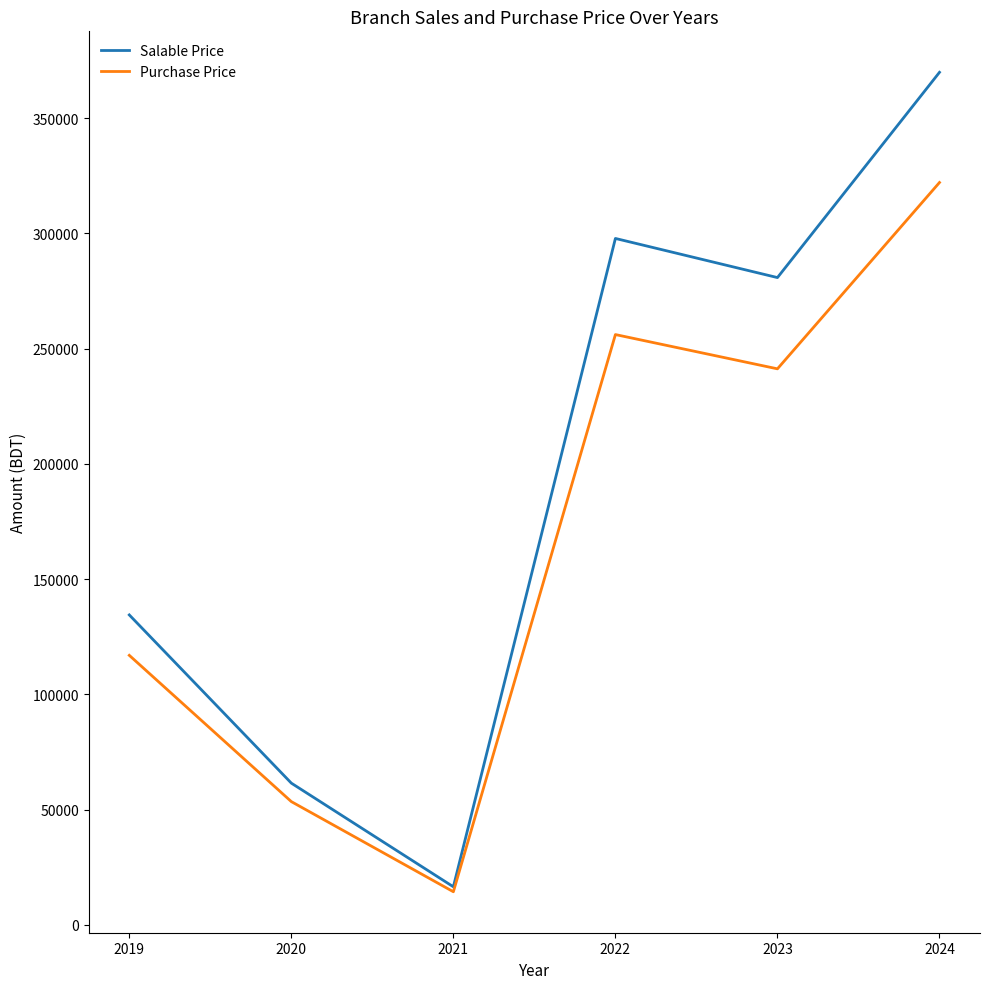

True or false: Purchase Price has a value of 322083 at 2024.

True